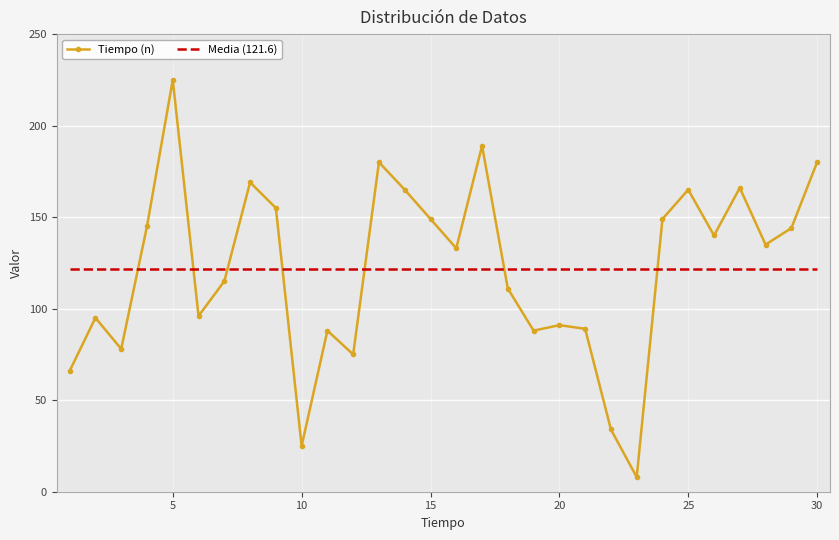

Which series has the widest spread of values?

Tiempo (n)